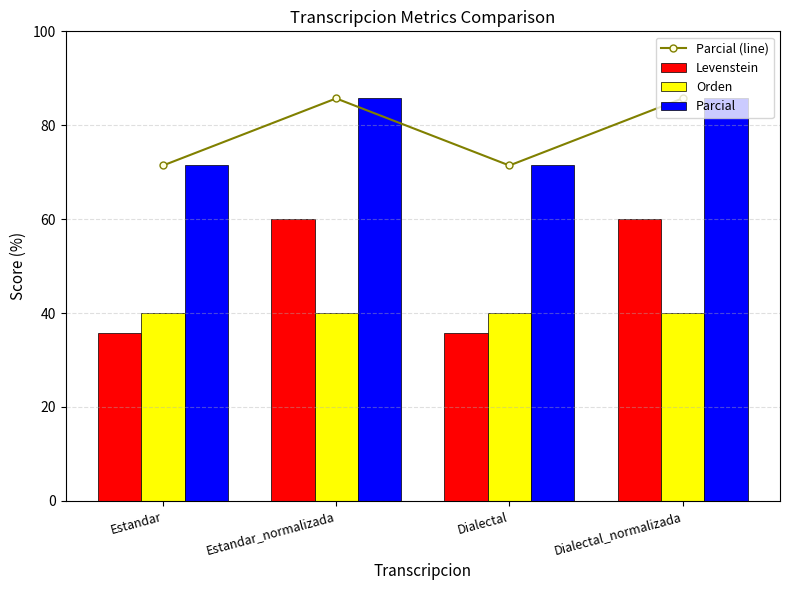

Which category has the highest value in the Parcial series?

Estandar_normalizada